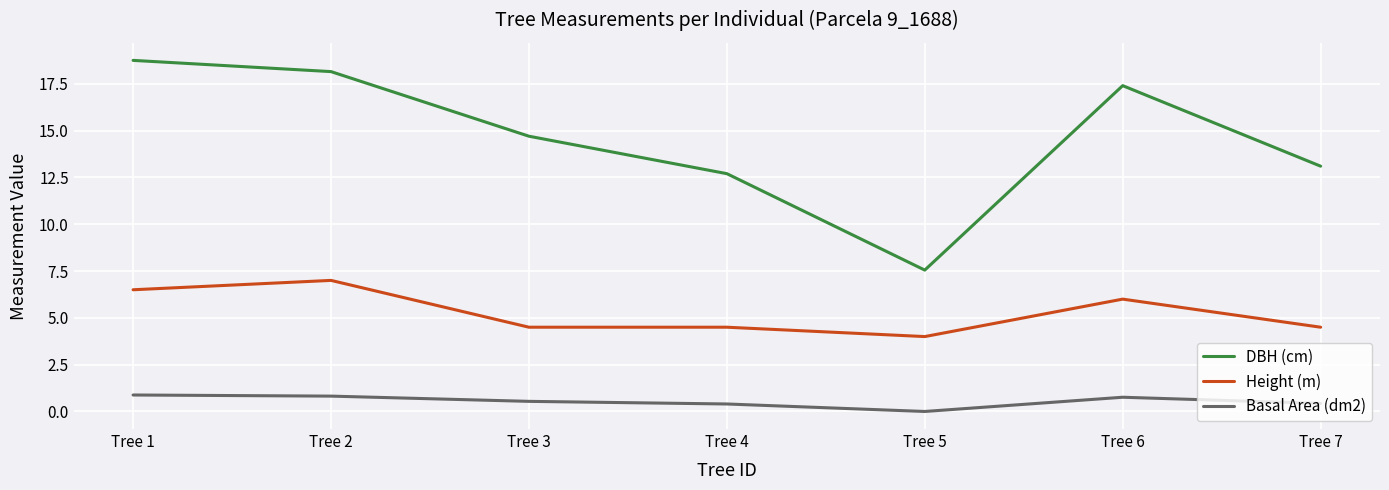

What is the maximum value for Height (m)?

7.0